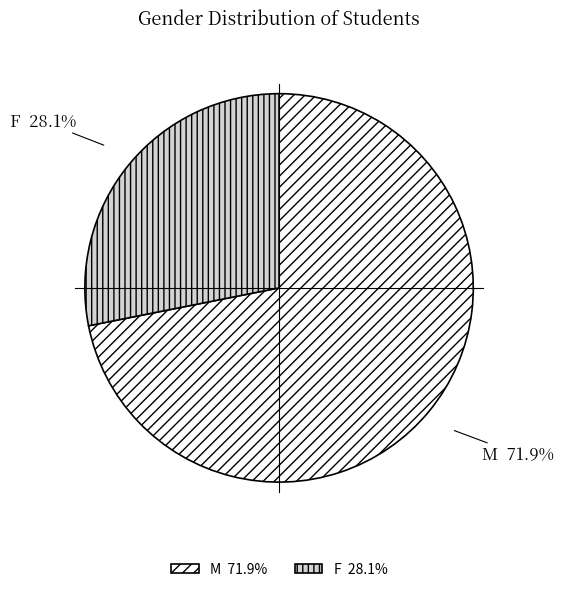

True or false: F accounts for 37% of the total.

False